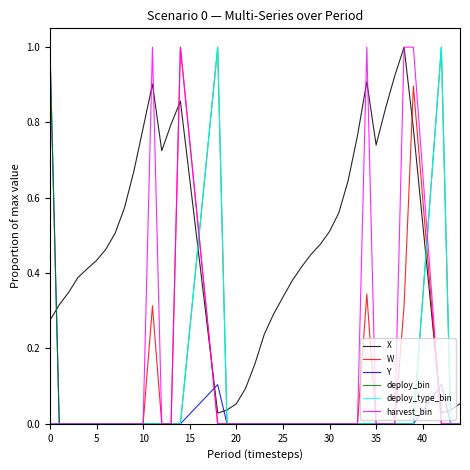

What is the maximum value for harvest_bin?

1.0